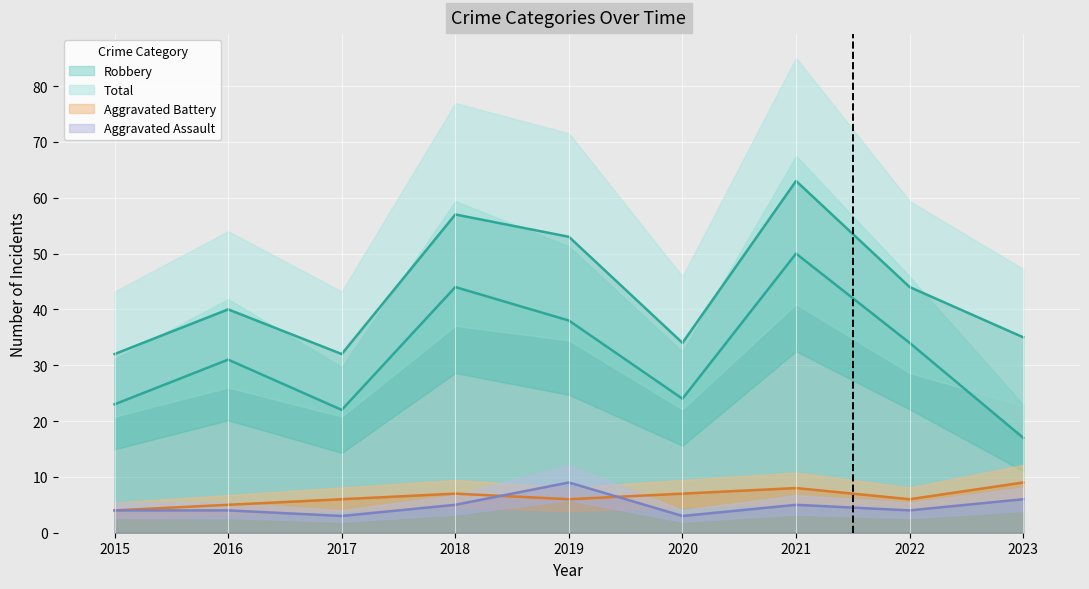

Rank the categories by Total value from lowest to highest.

2015, 2017, 2020, 2023, 2016, 2022, 2019, 2018, 2021